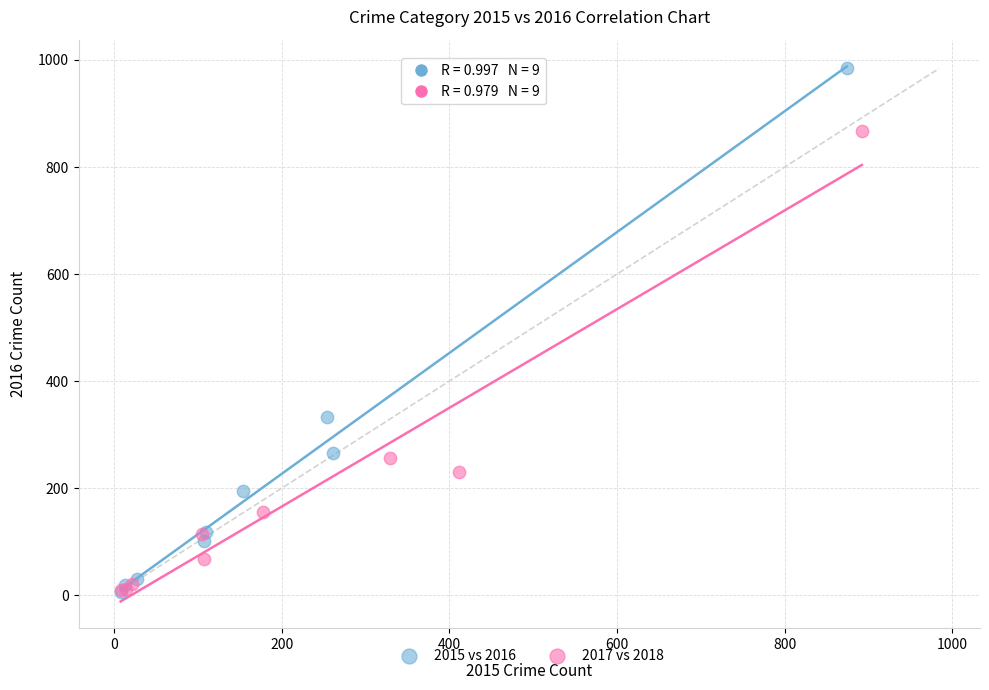

Which series reaches the maximum Y coordinate?

2015 vs 2016